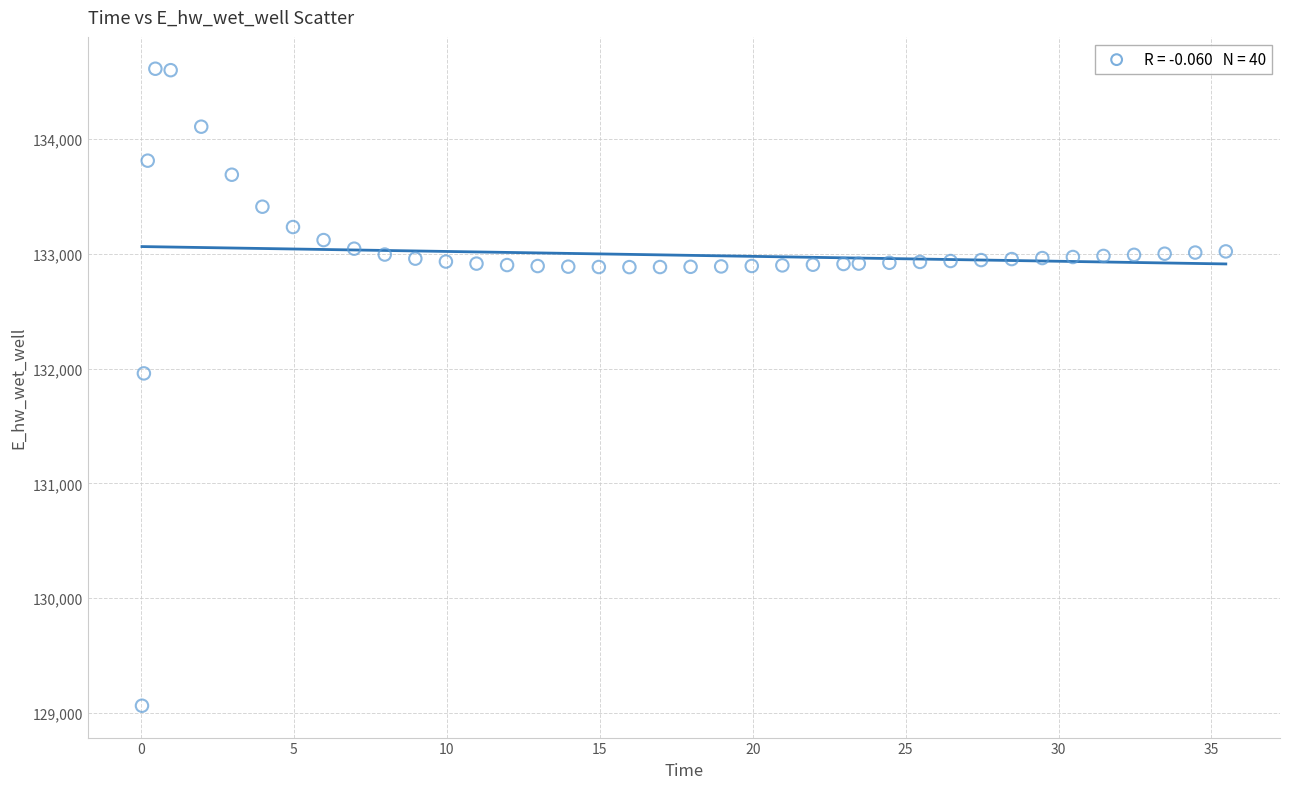

What Y value in the scatter plot is closest to 131837?

131957.8